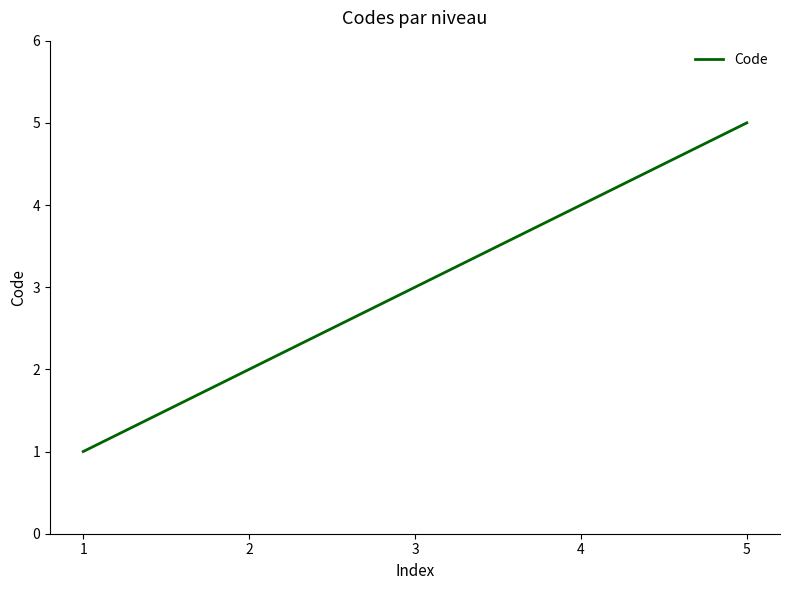

How many series are shown in this chart?

1